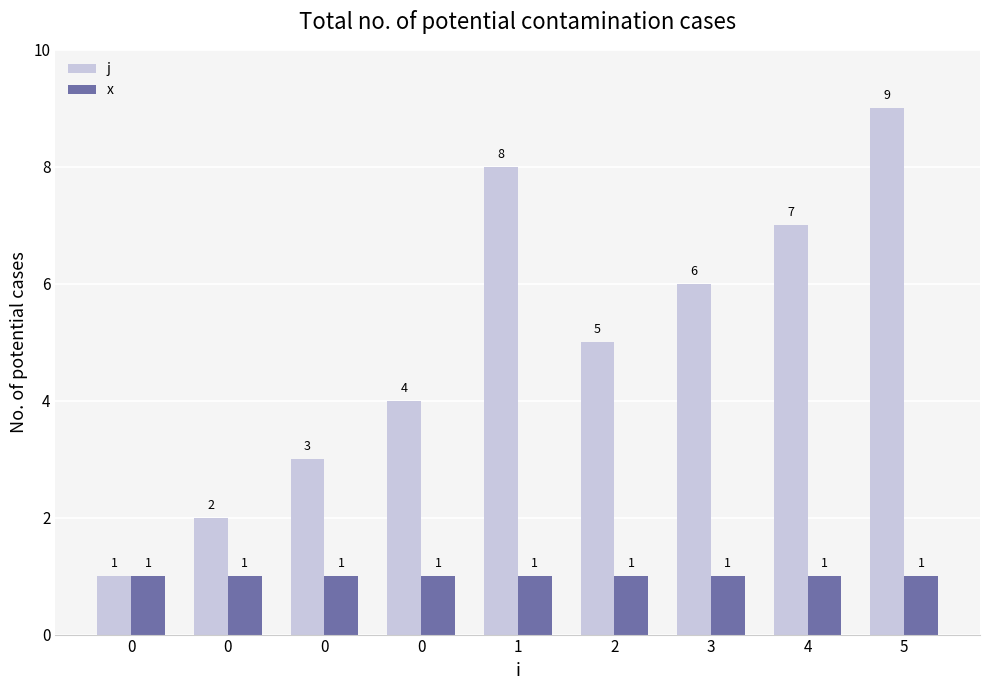

What is the greatest value displayed?

9